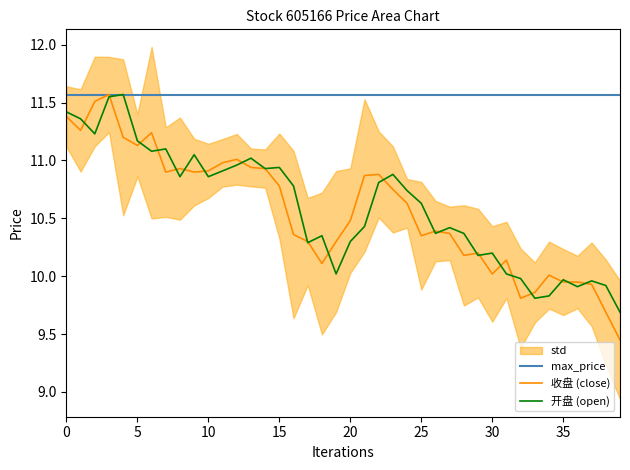

True or false: 开盘 (open) has a value of 16.2 at 5.

False